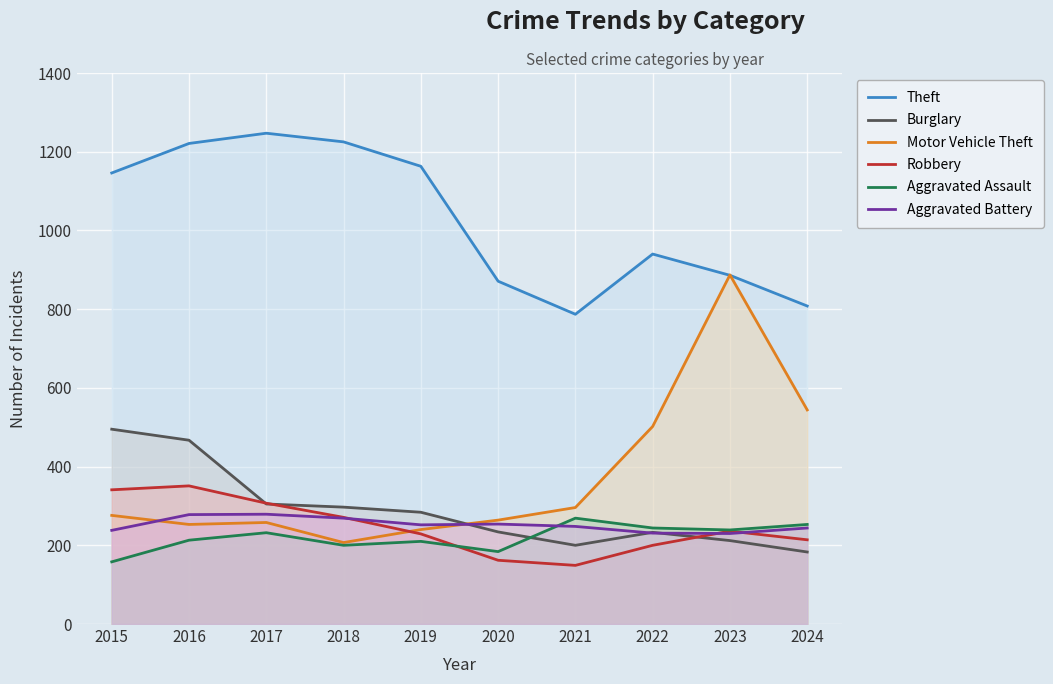

What is the difference between the maximum and second lowest values in the Aggravated Assault series?

85